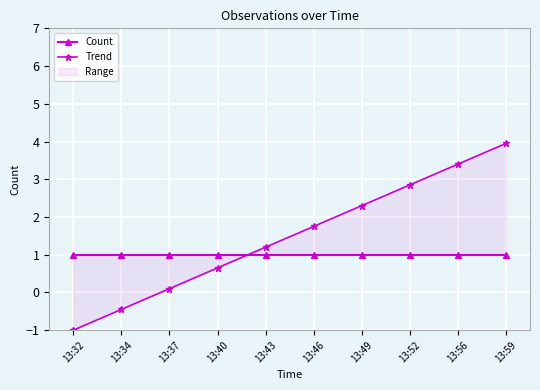

Rank the series at 13:49 from highest to lowest value.

Trend, Count